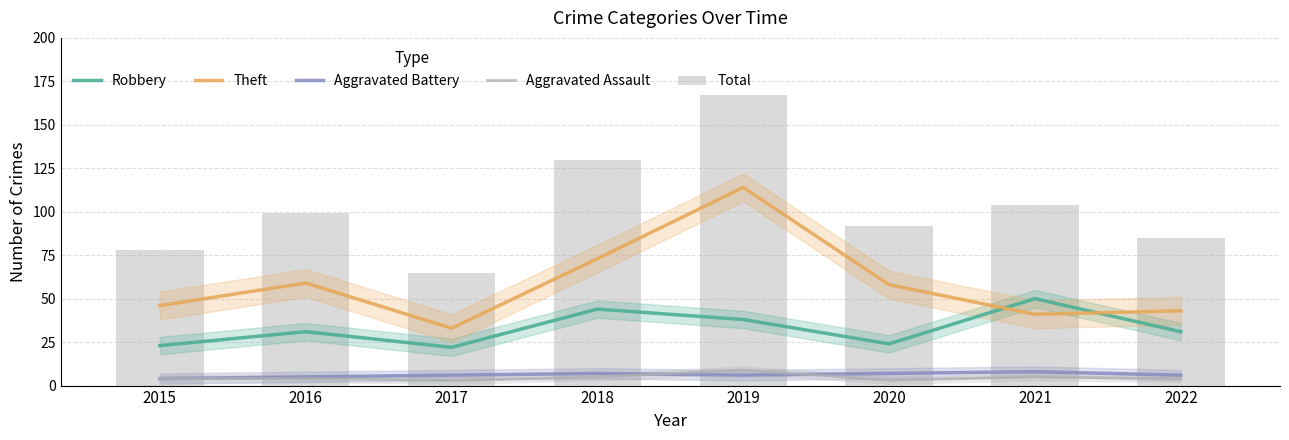

Reading left to right, list all the values displayed in this chart.

Robbery: 23	31	22	44	38	24	50	31
Theft: 46	59	33	73	114	58	41	43
Aggravated Battery: 4	5	6	7	6	7	8	6
Aggravated Assault: 4	4	3	5	9	3	5	4
Total: 78	99	65	130	167	92	104	85